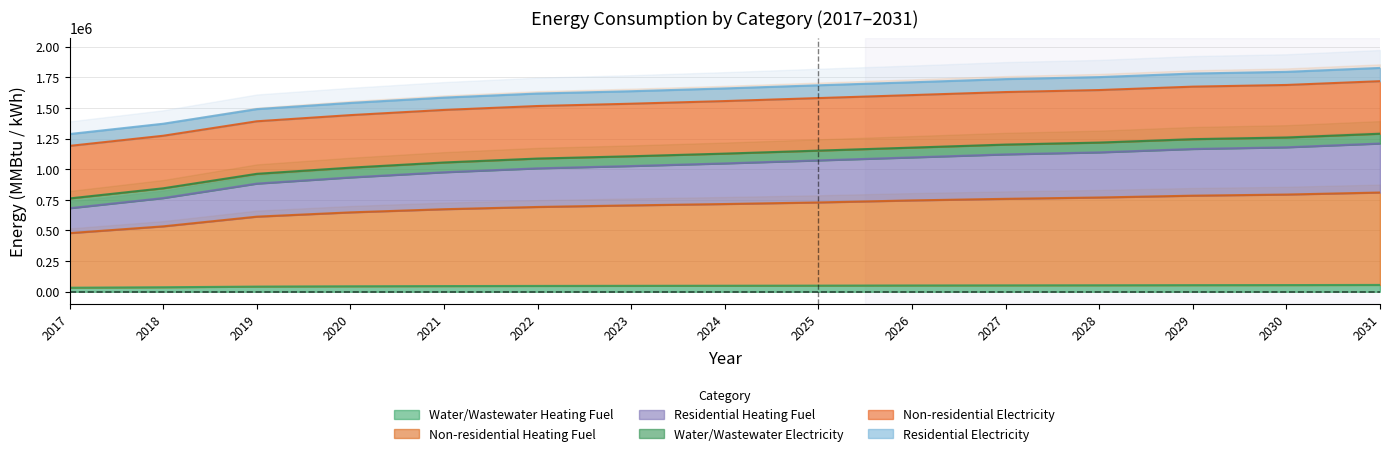

Where does the Non-residential Heating Fuel series first go above 716037?

2024